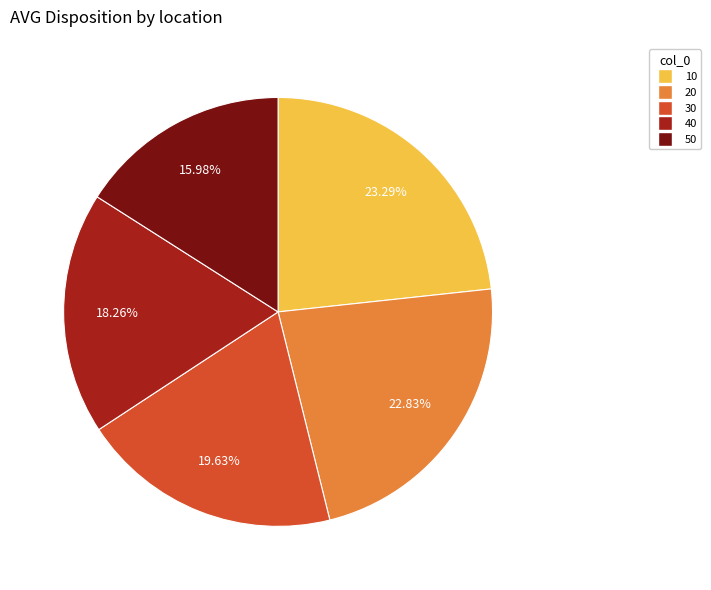

Does 40 represent more than half of the total?

No